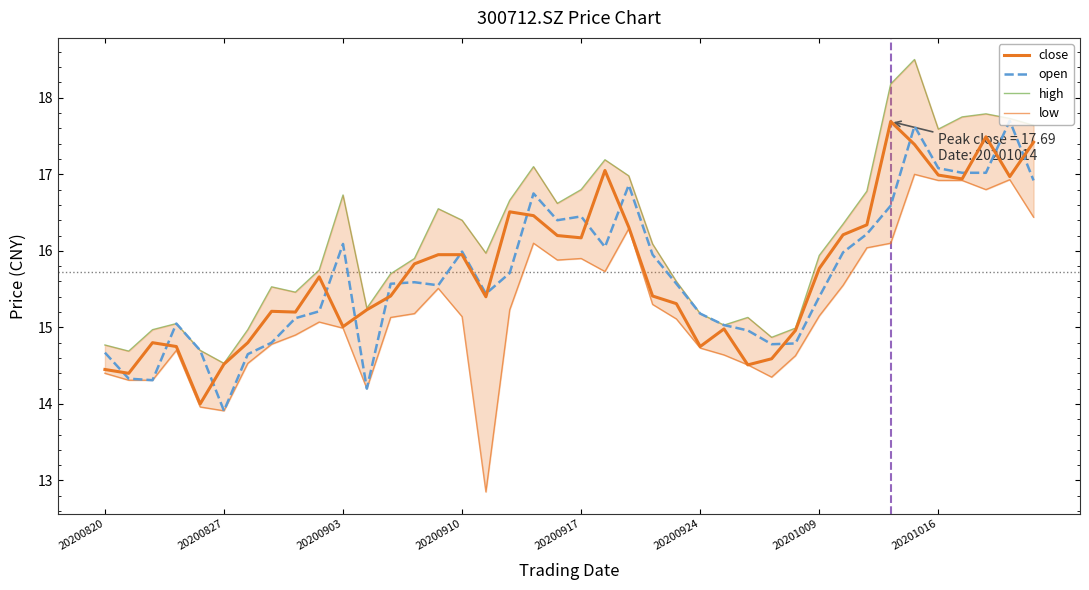

What is the lowest value of the close series?

14.0